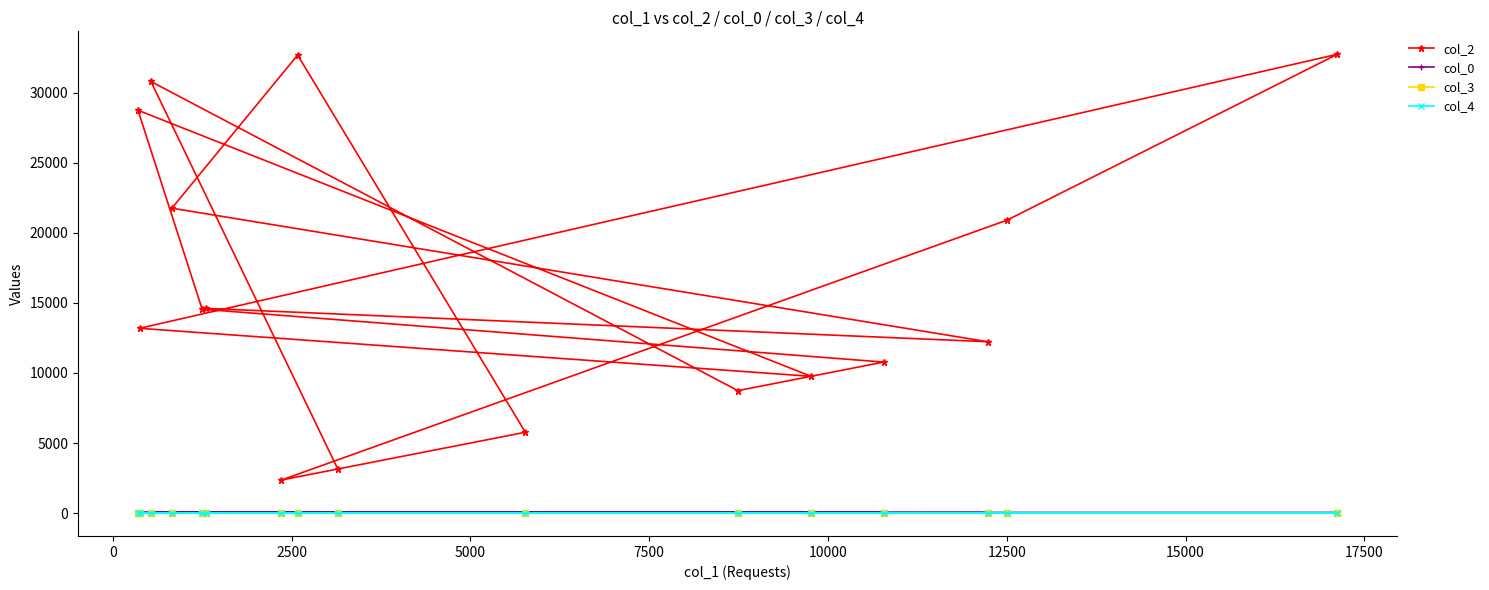

How many lines are shown in the chart?

4